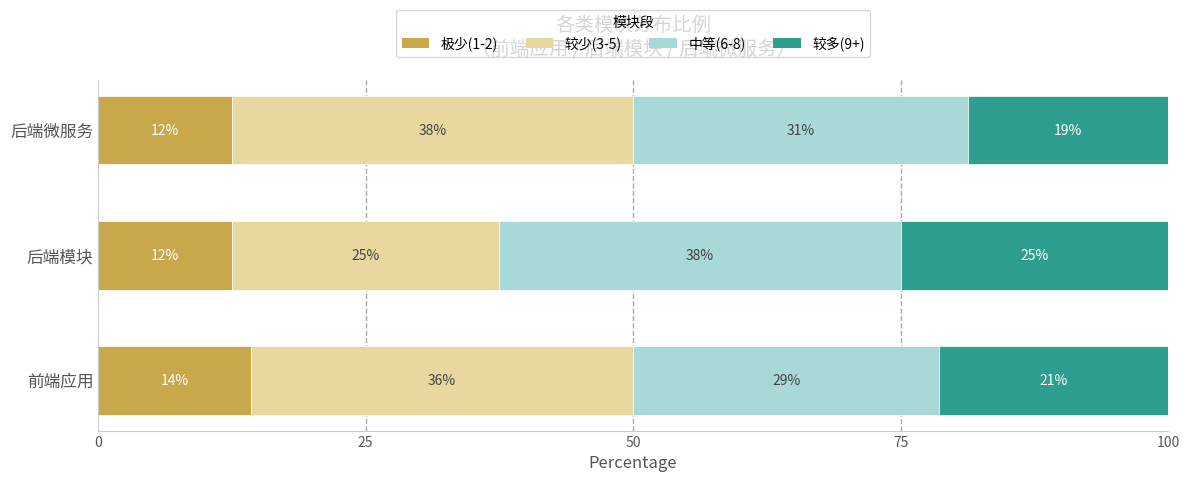

Which series has the largest range (max minus min)?

较少(3-5)